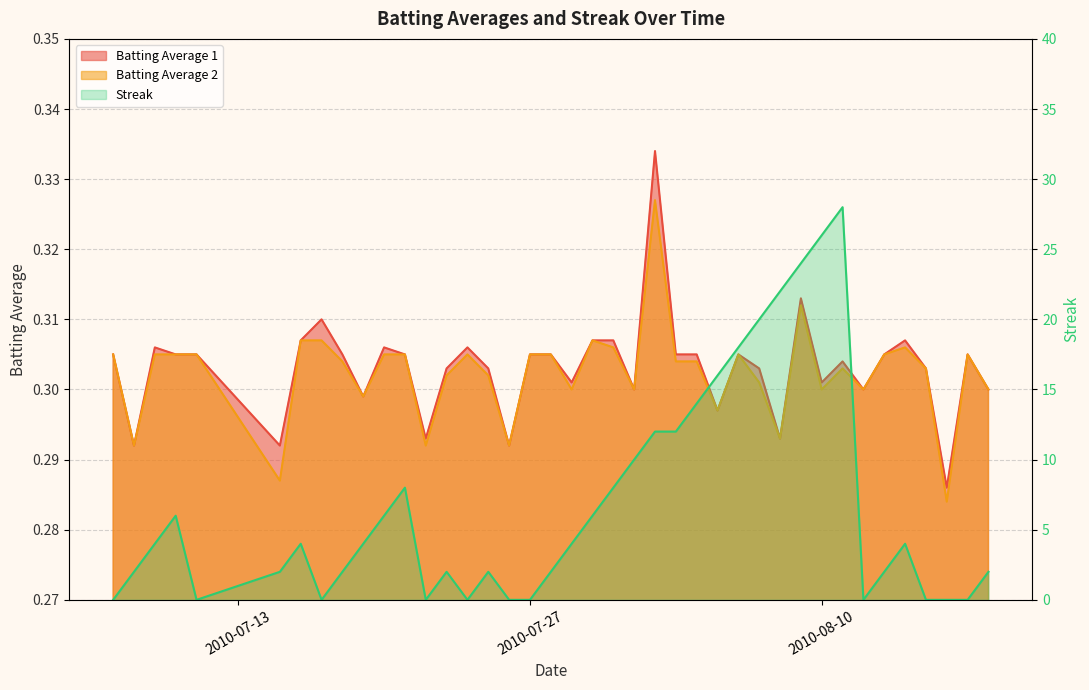

What is the approximate value of Batting Average 2 at 2010-07-26?

0.3